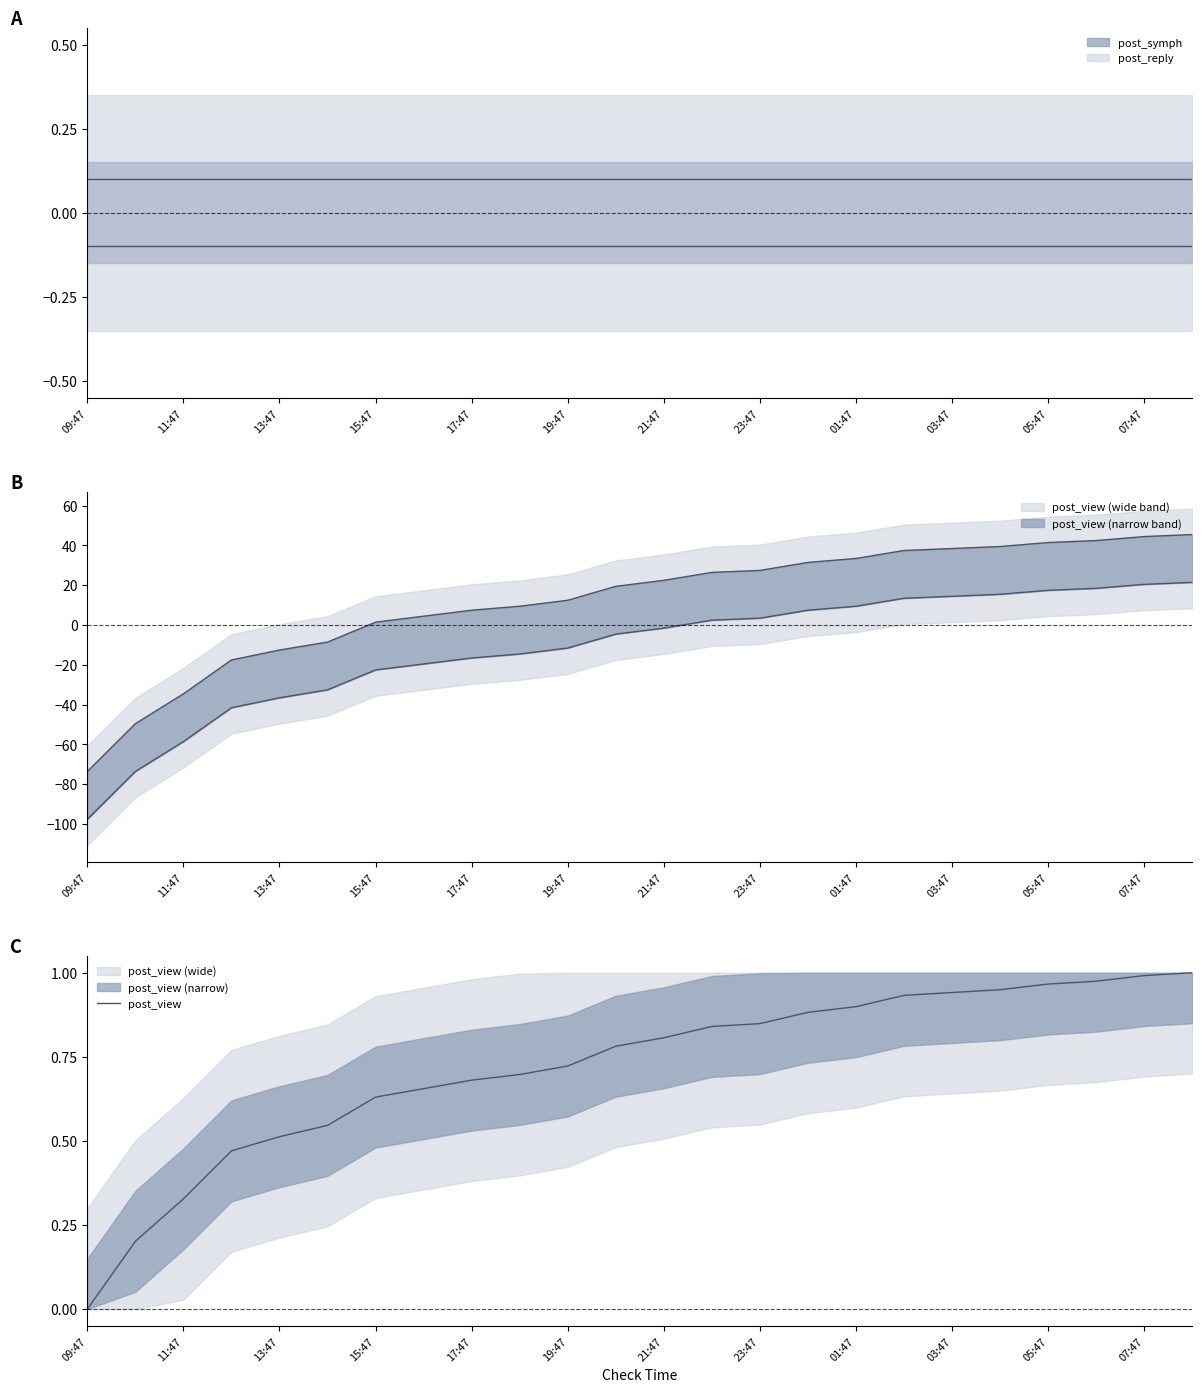

Where is the data nearest to the value 0?

09:47